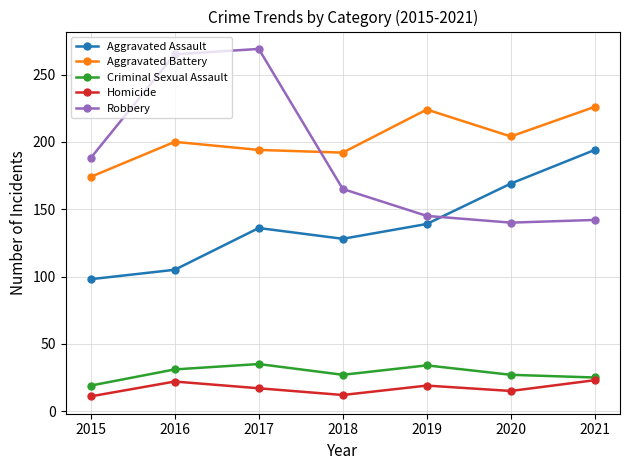

What are all the series names shown in the legend?

Aggravated Assault, Aggravated Battery, Criminal Sexual Assault, Homicide, Robbery